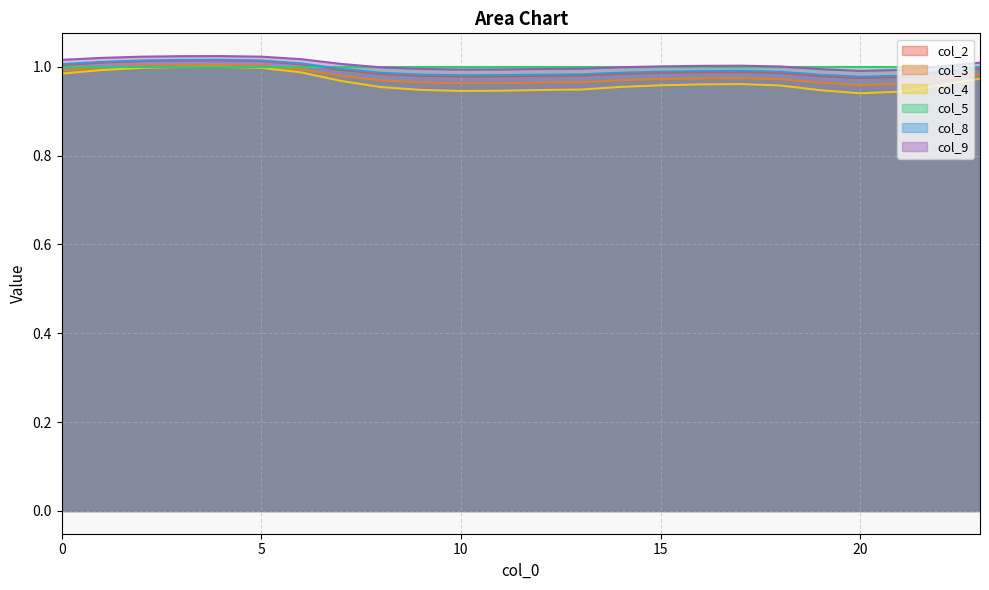

What is the smallest value displayed?

0.9